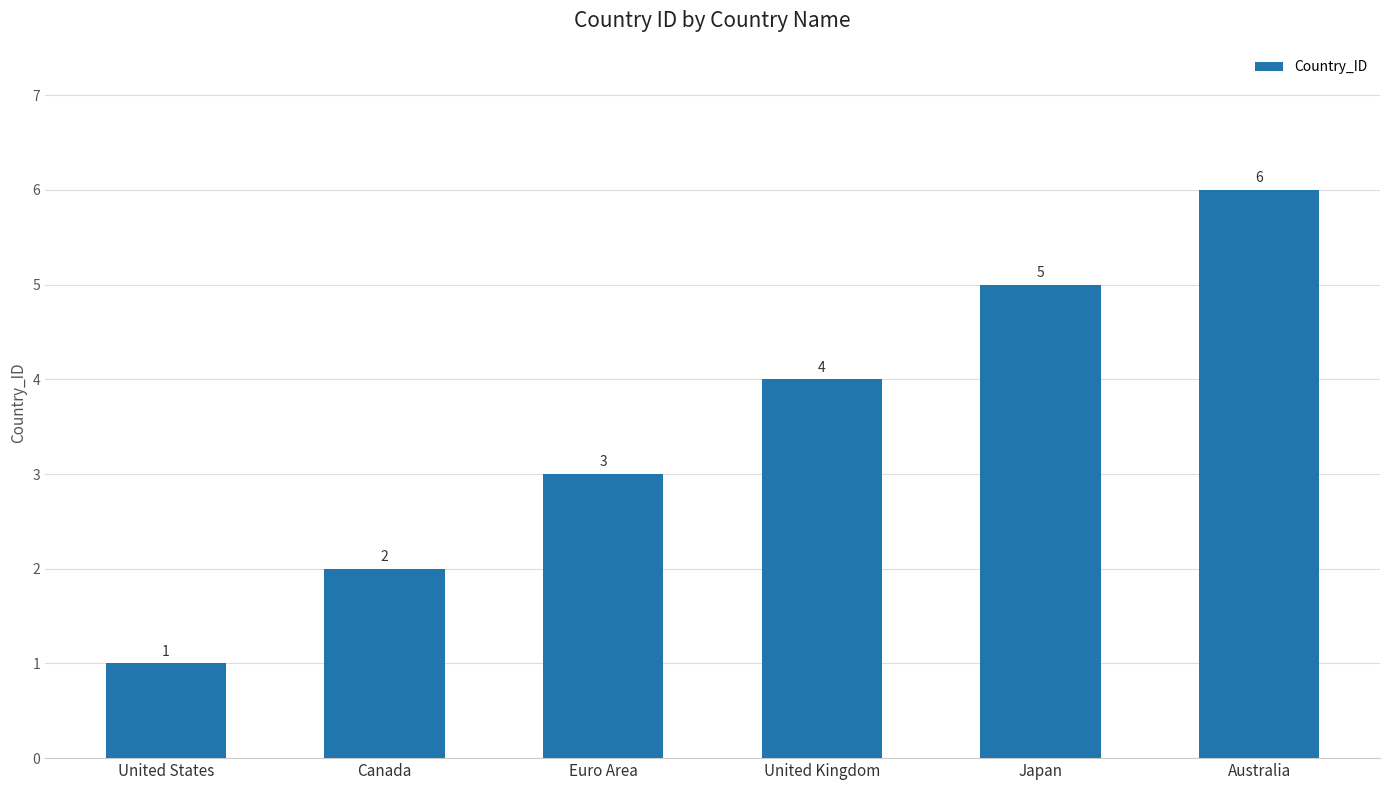

How many data points are less than 4?

3